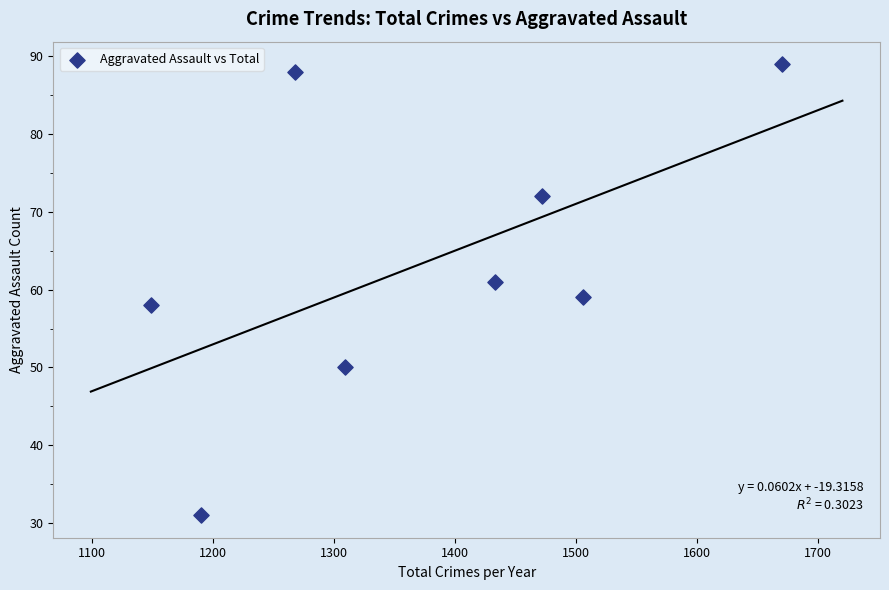

What is the range of Y values (max minus min)?

58